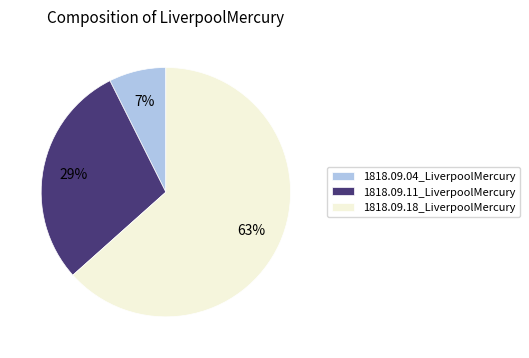

Combined, do 1818.09.11_LiverpoolMercury and 1818.09.18_LiverpoolMercury account for over 50%?

Yes